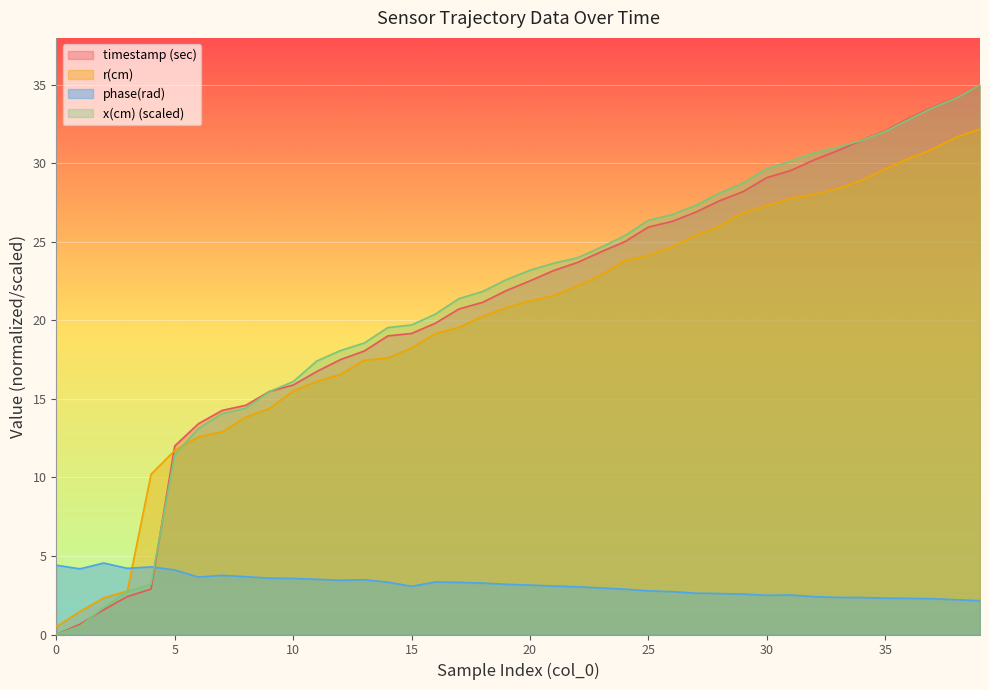

What is the approximate value of phase(rad) at 39?

2.2